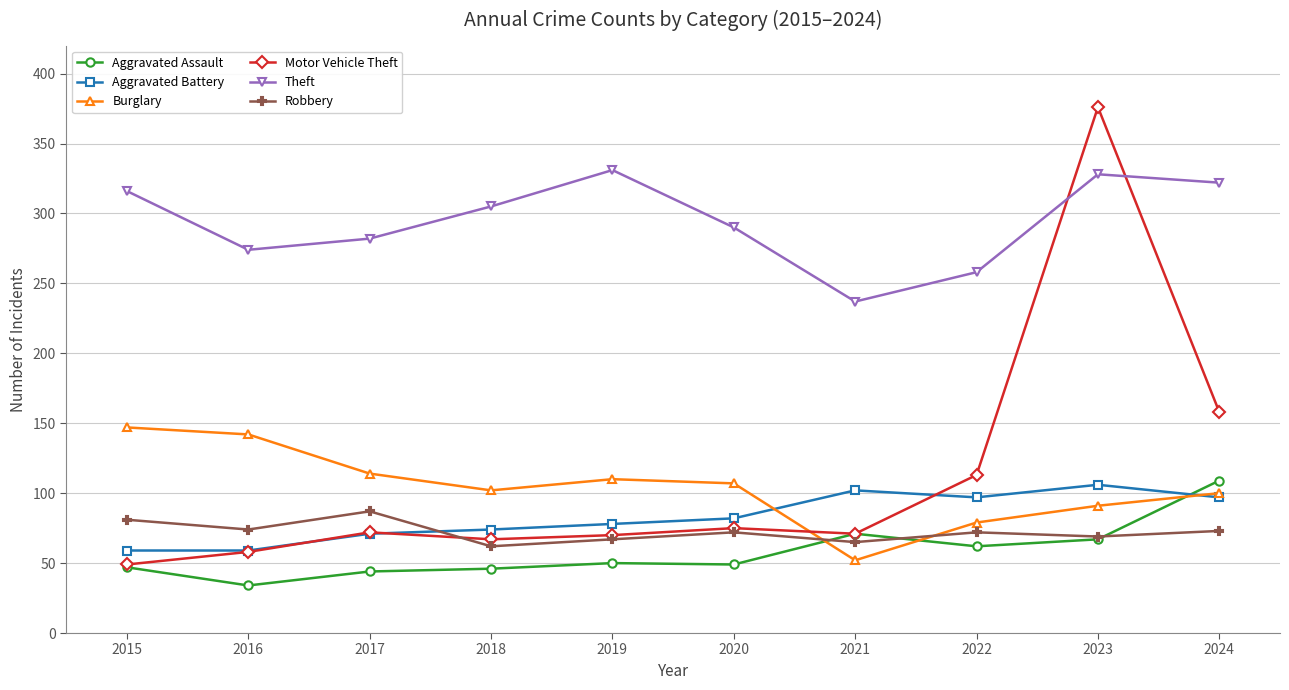

Which series has the largest total across all categories?

Theft